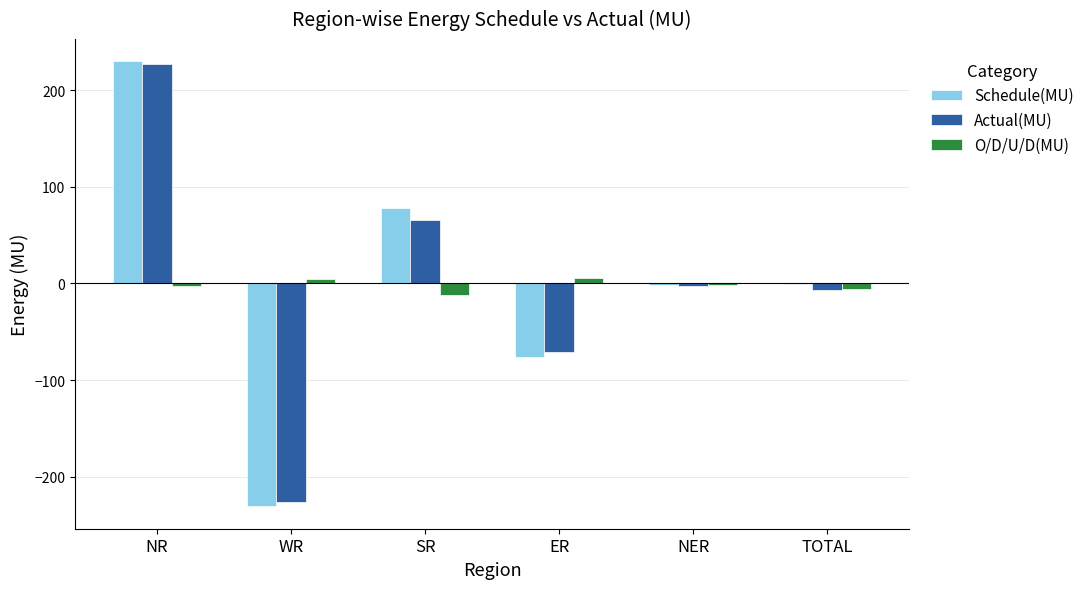

What are all the series names shown in the legend?

Schedule(MU), Actual(MU), O/D/U/D(MU)